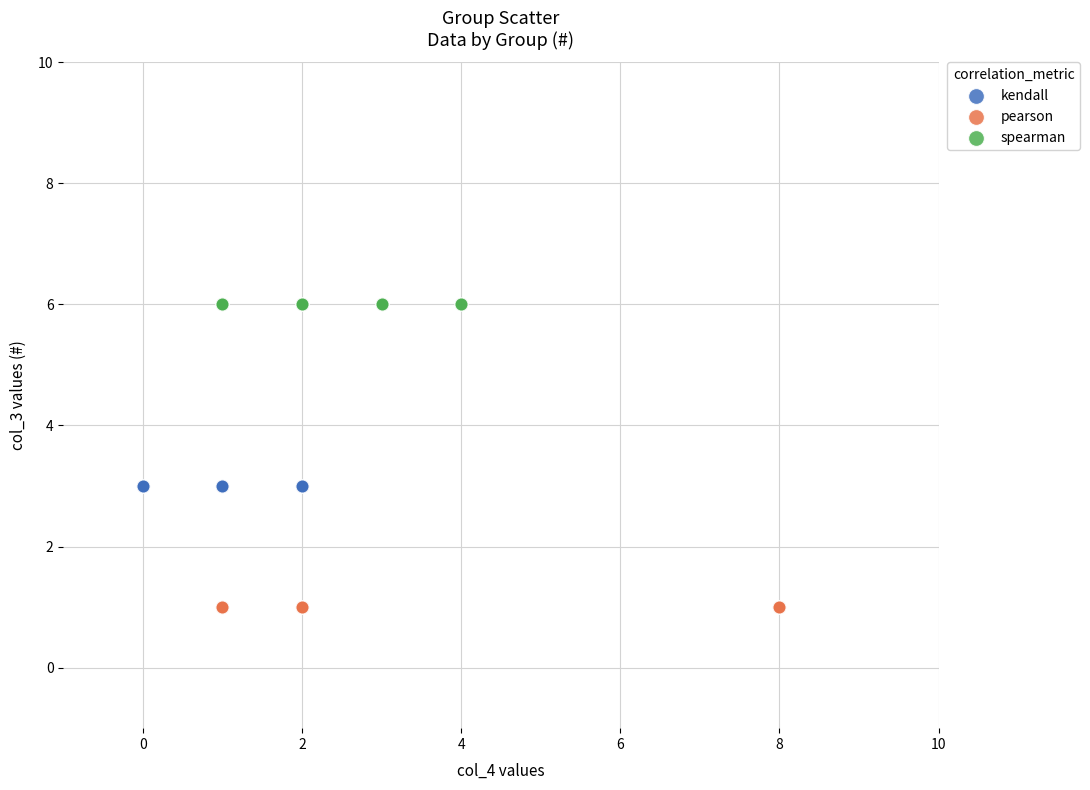

Which series reaches the minimum Y coordinate?

pearson